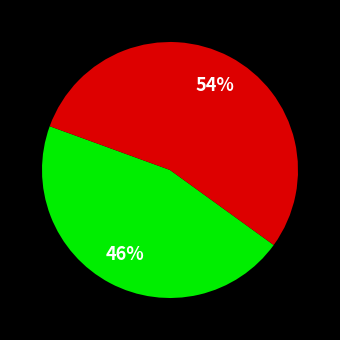

Is there any slice that represents more than half of the pie?

Yes